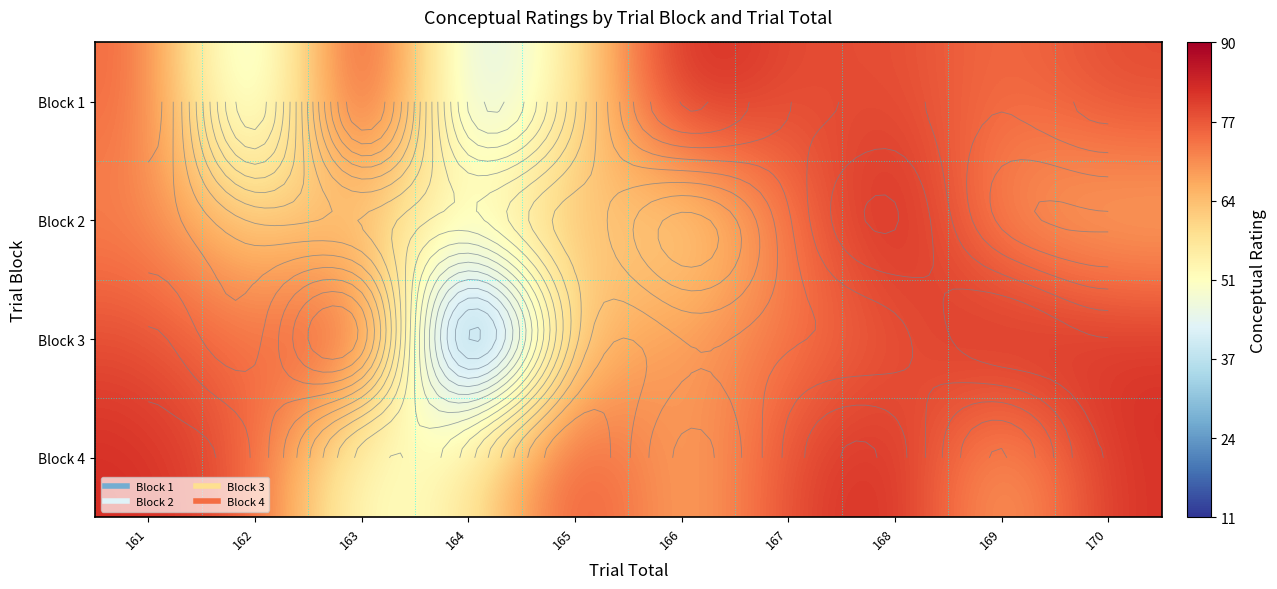

The value of Block 1 at 170 is 118.6. True or false?

False